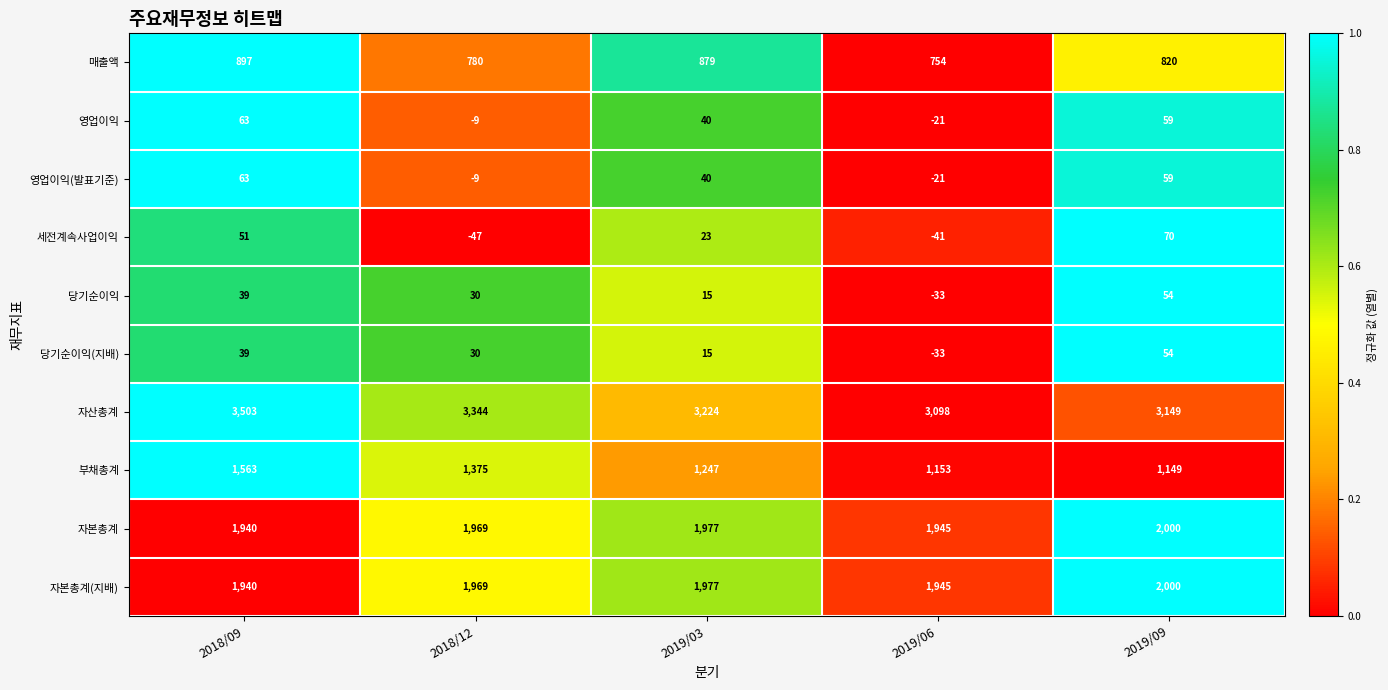

Which series changed the most between 2018/12 and 2019/09?

부채총계